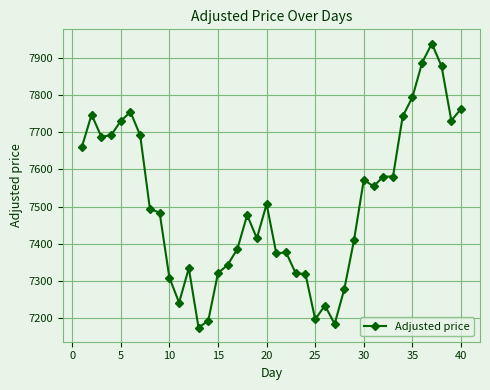

True or false: the data has more than 2 interior local peaks.

True